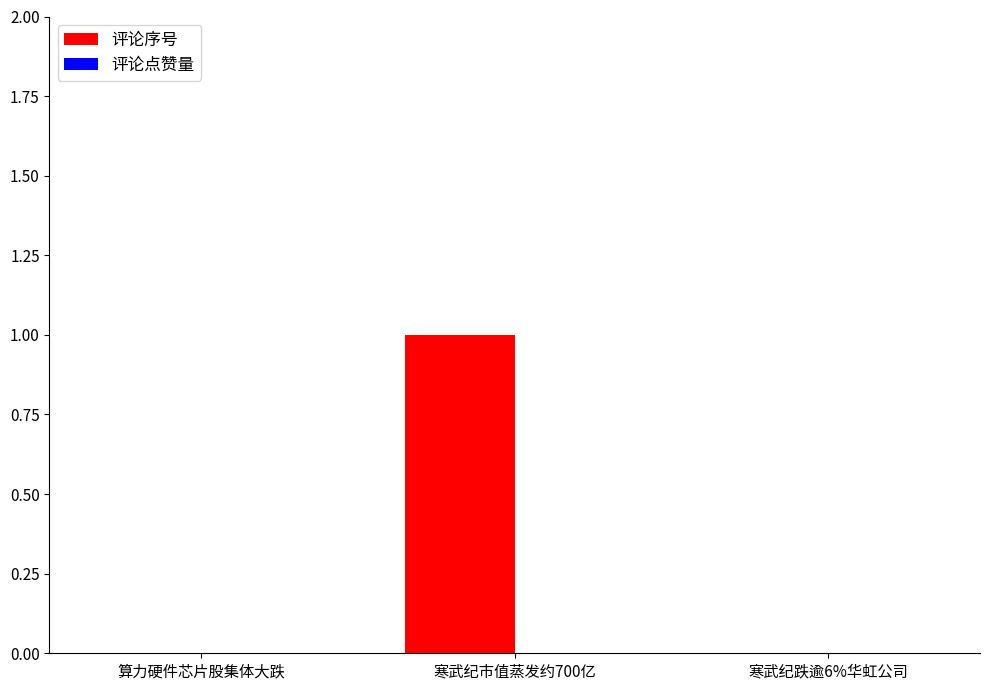

The chart shows a value of -1 at 算力硬件芯片股集体大跌. True or false?

False